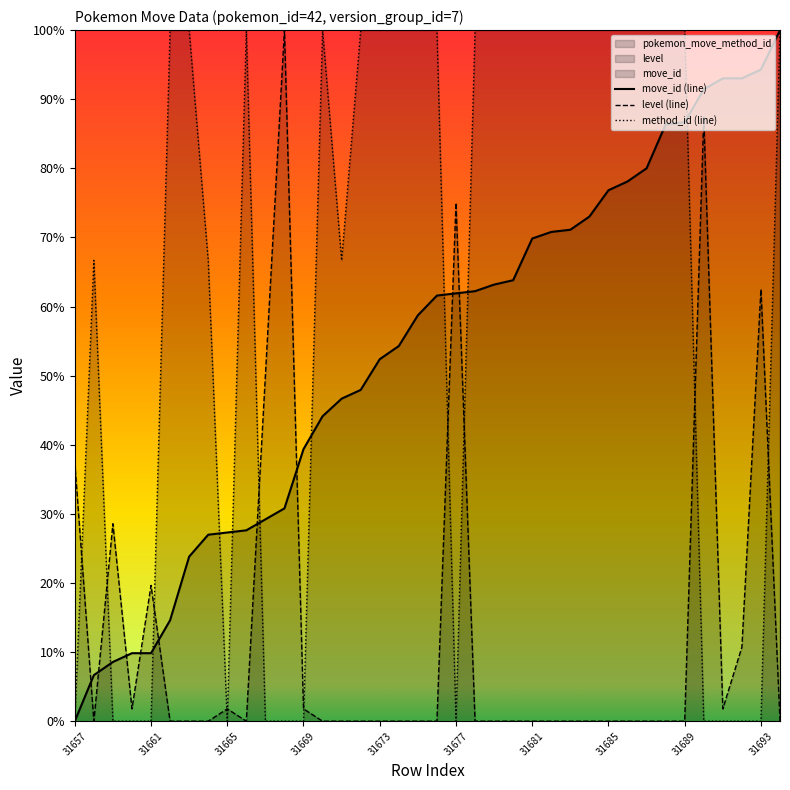

After their last crossing, which series has the higher values: level (line) or move_id (line)?

move_id (line)